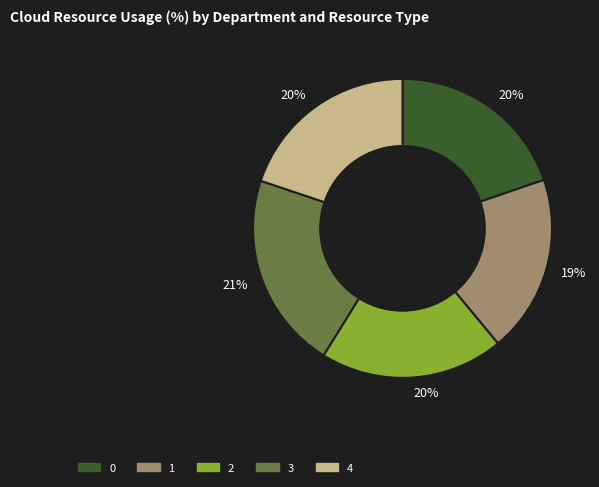

Does 0 account for over 50% of the chart?

No